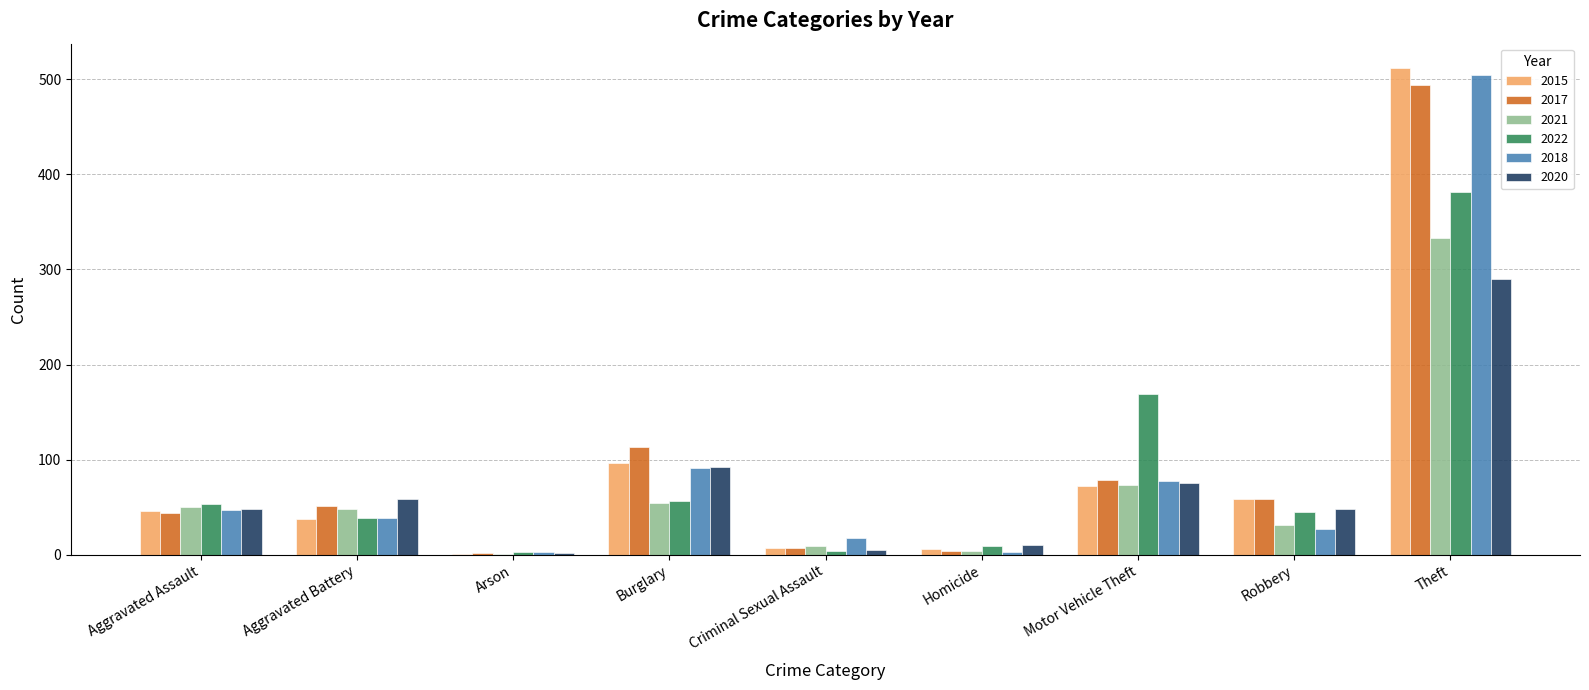

Between Aggravated Assault and Theft, which series saw the biggest shift?

2015